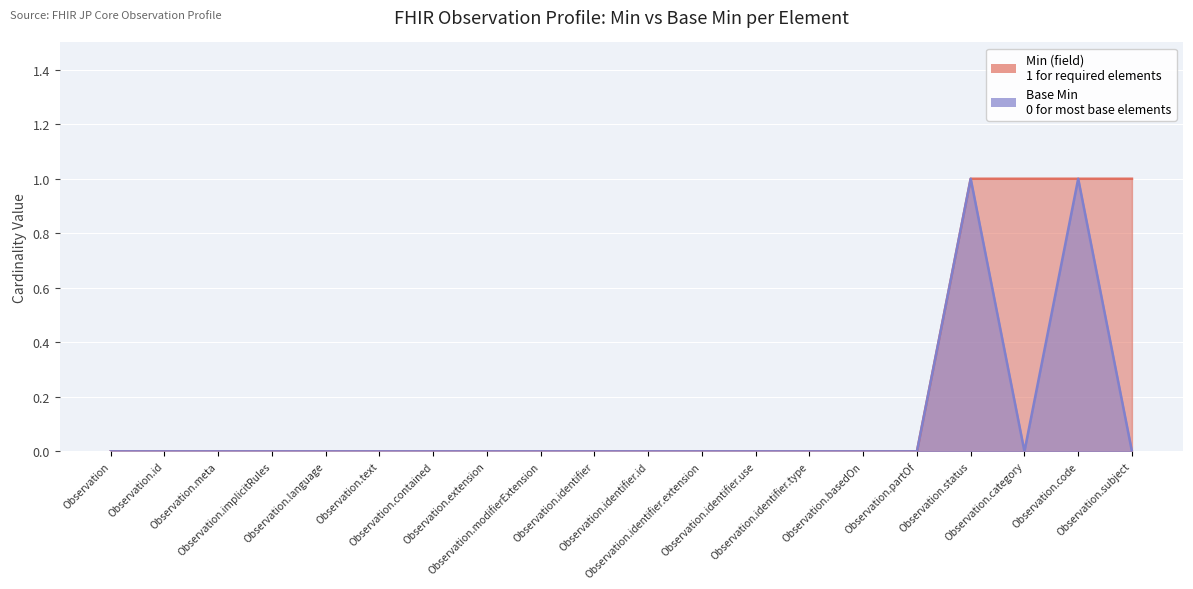

At which label does Base Min reach its peak?

Observation.status